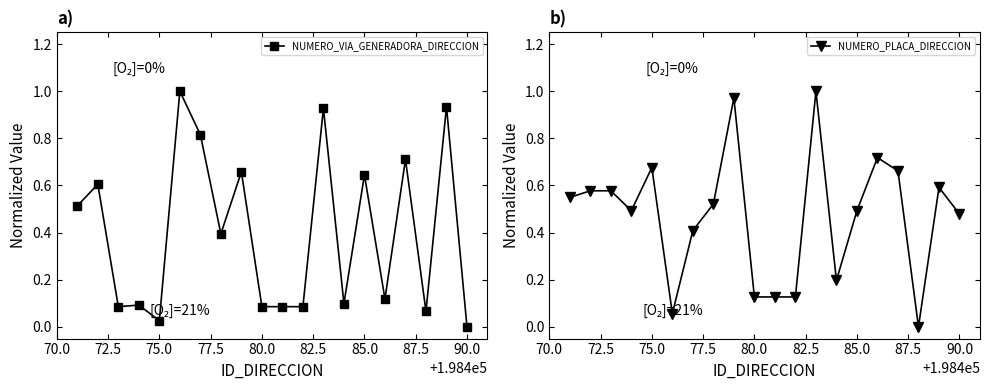

True or false: NUMERO_PLACA_DIRECCION has more than 1 points higher than both neighbors.

True